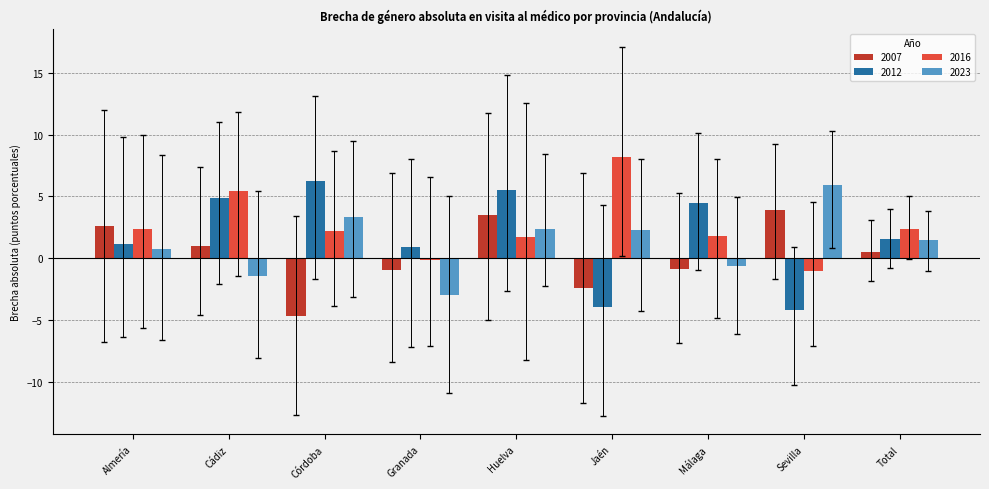

What is the minimum value shown in the chart?

-4.7